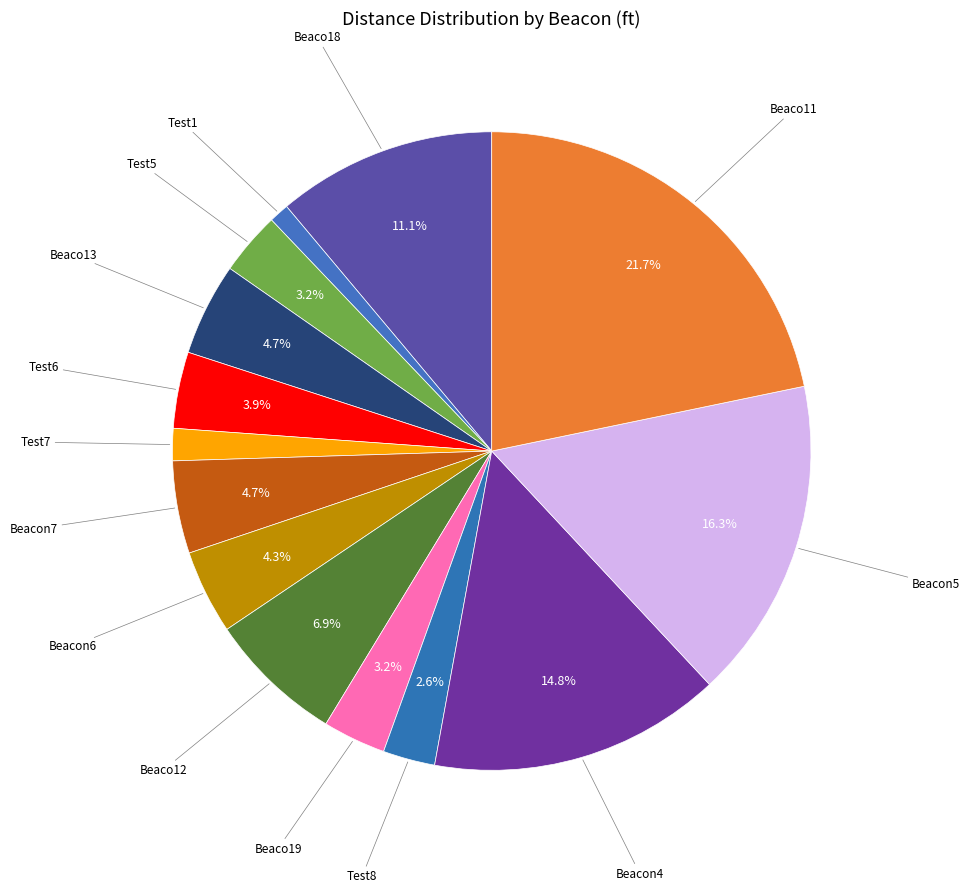

Count the number of slices in the pie.

14